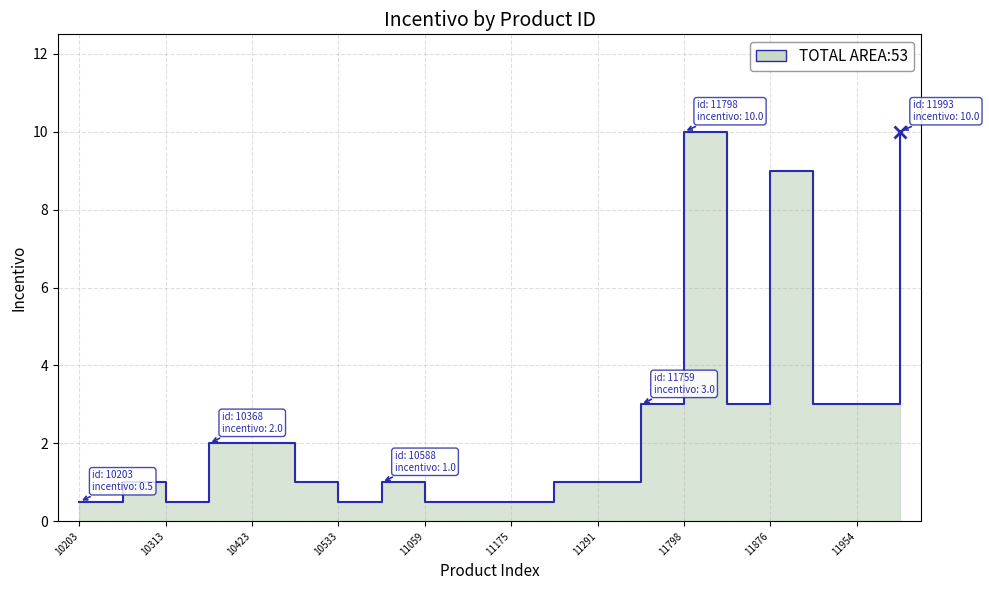

What is the difference between the second highest and minimum values?

9.5